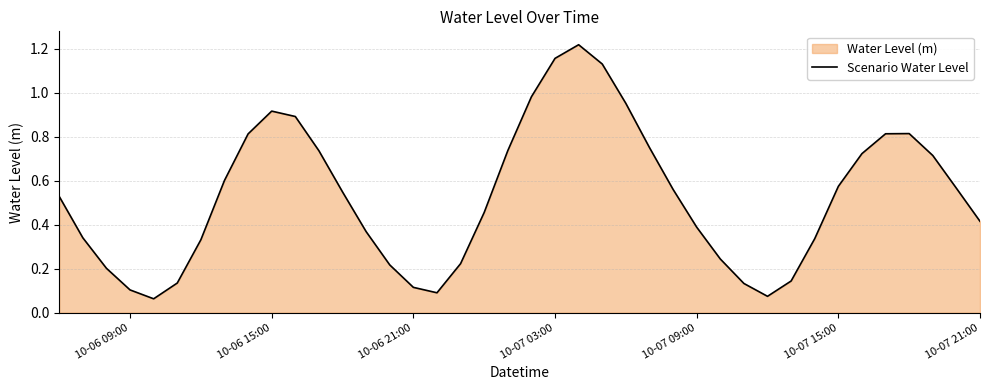

The chart shows a value of 0.6 at 10-07 09:00. True or false?

False